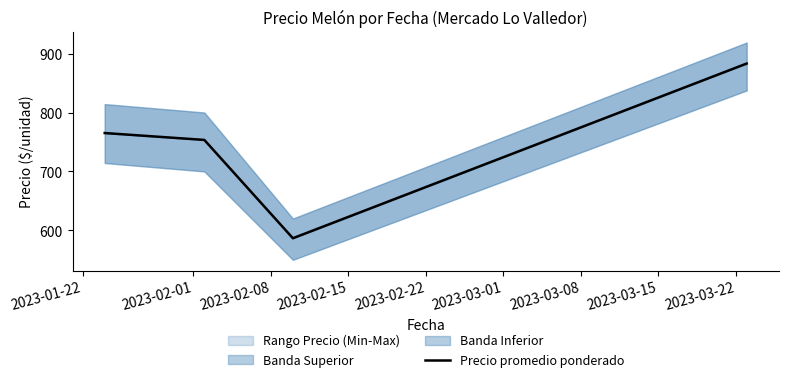

What value does the data have at 2023-02-08?

586.6